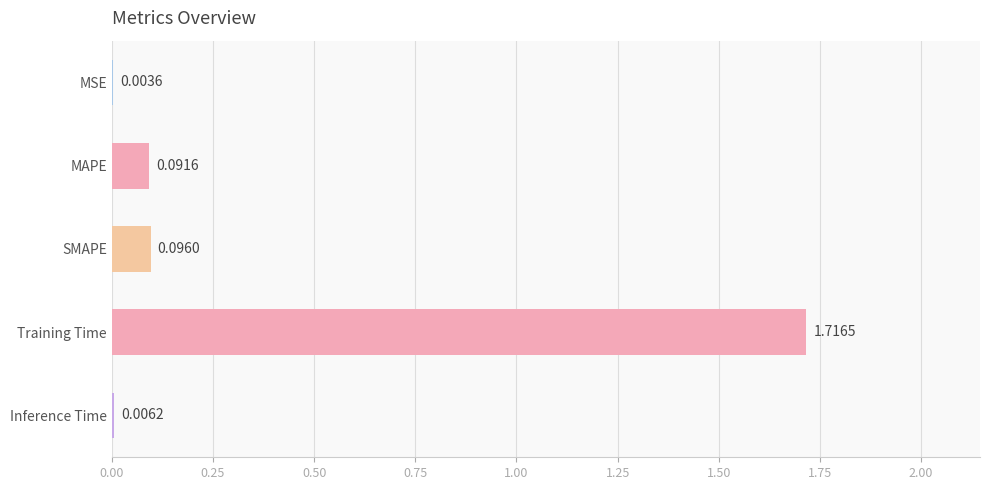

Between MAPE and Inference Time, which is larger?

MAPE